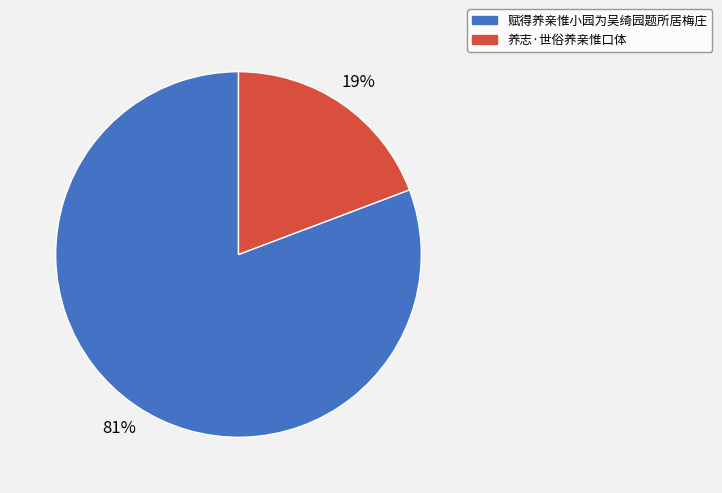

Which category has the smallest portion of the pie?

养志·世俗养亲惟口体